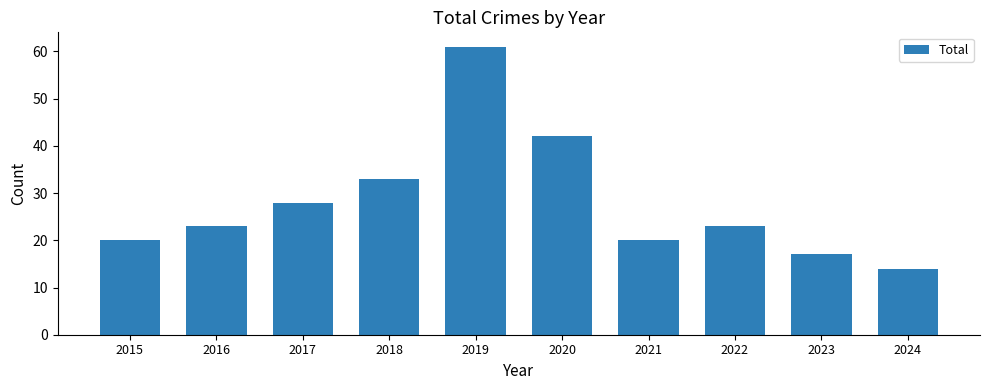

What is the difference between the values at 2023 and 2018?

16